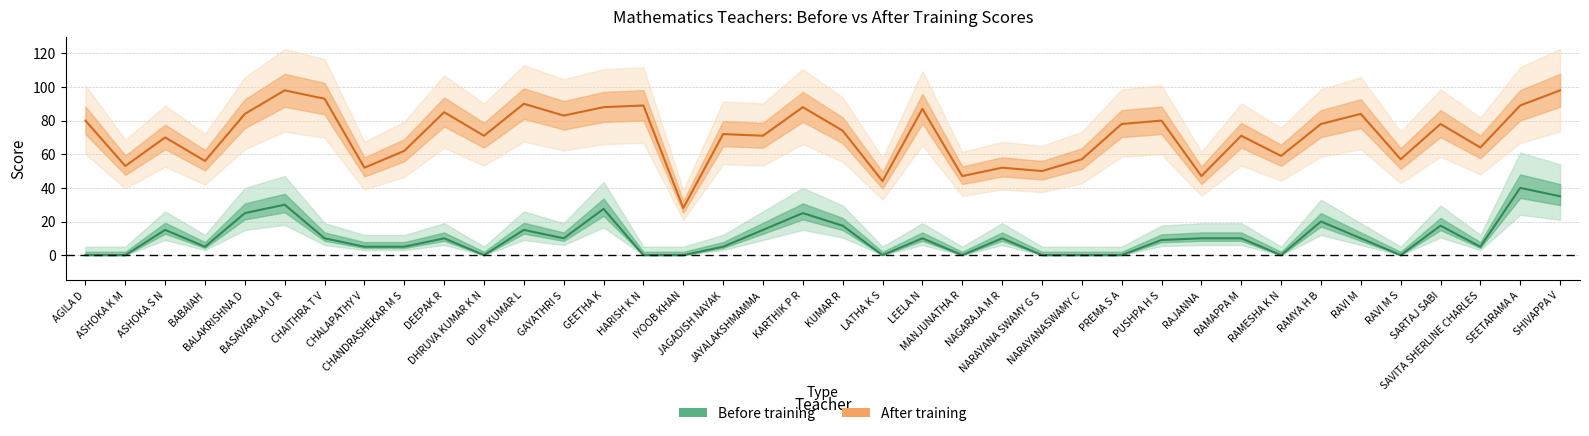

What position from the left is NARAYANASWAMY C?

26